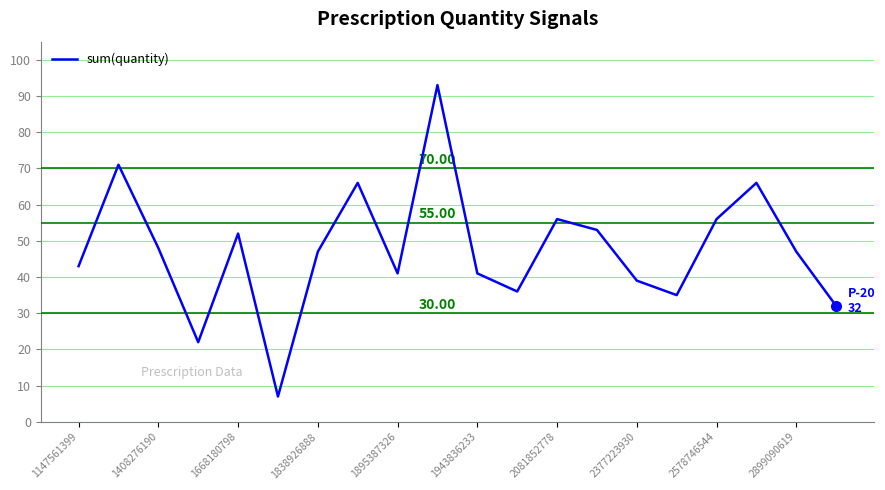

What is the greatest value displayed?

93